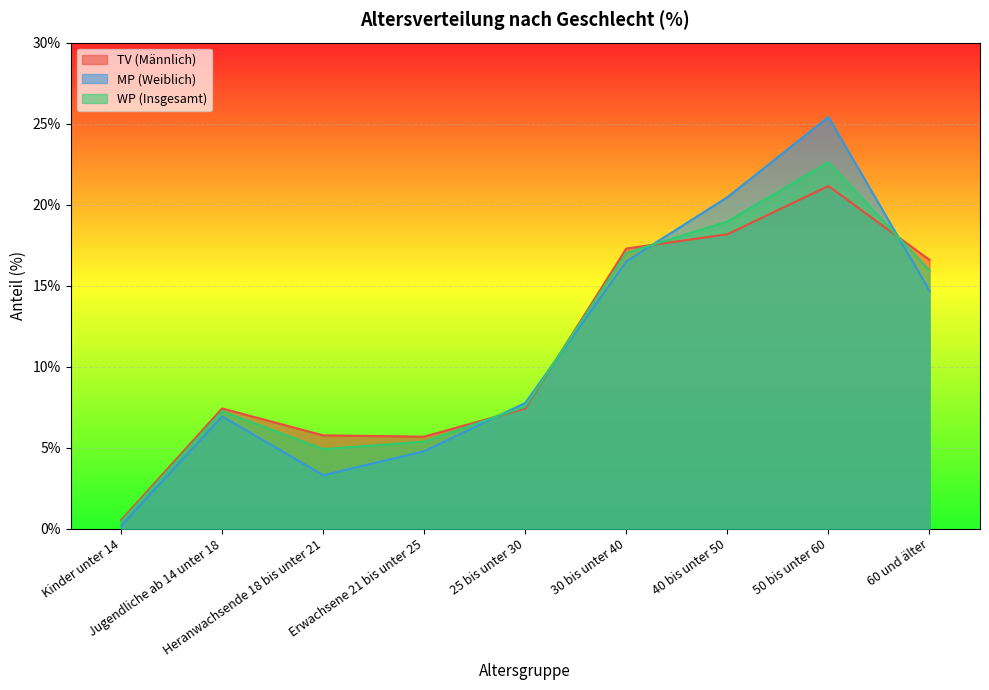

True or false: MP and TV intersect in this chart.

True